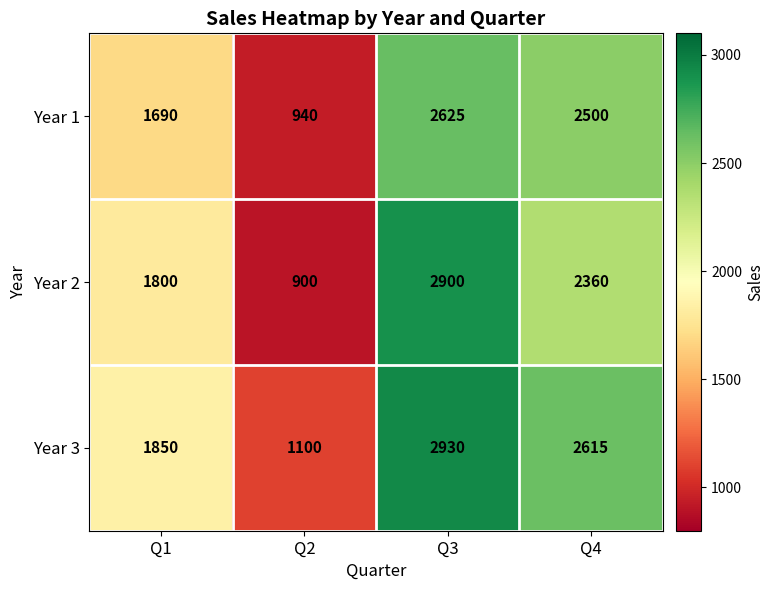

What is the spread (max minus min) of values at Q3?

305